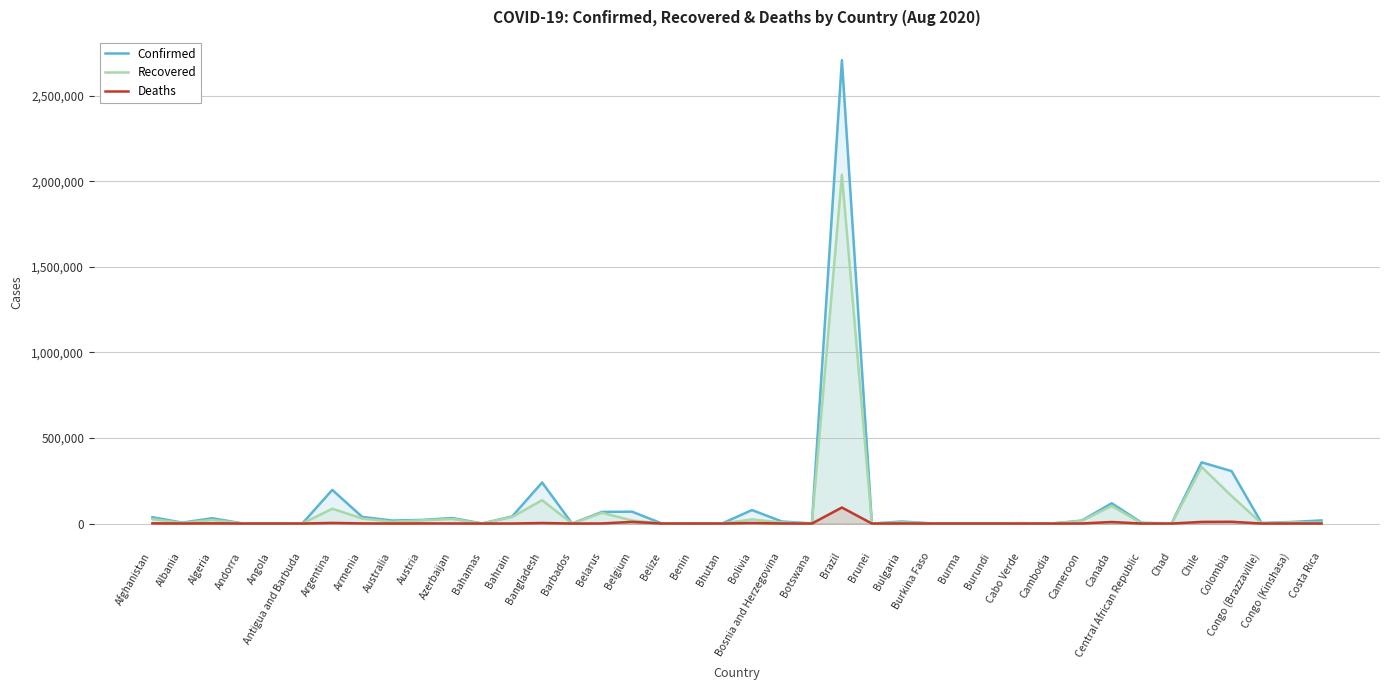

Is it true that Recovered equals 9364 at Azerbaijan?

False